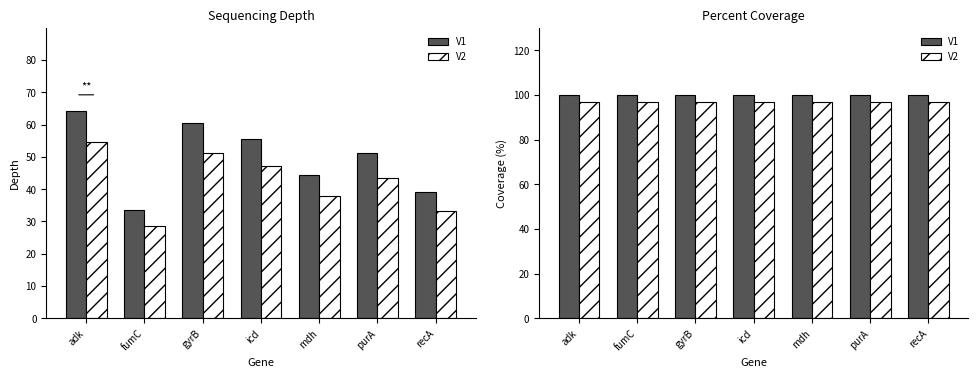

What is the label of the 5th bar from the right?

gyrB